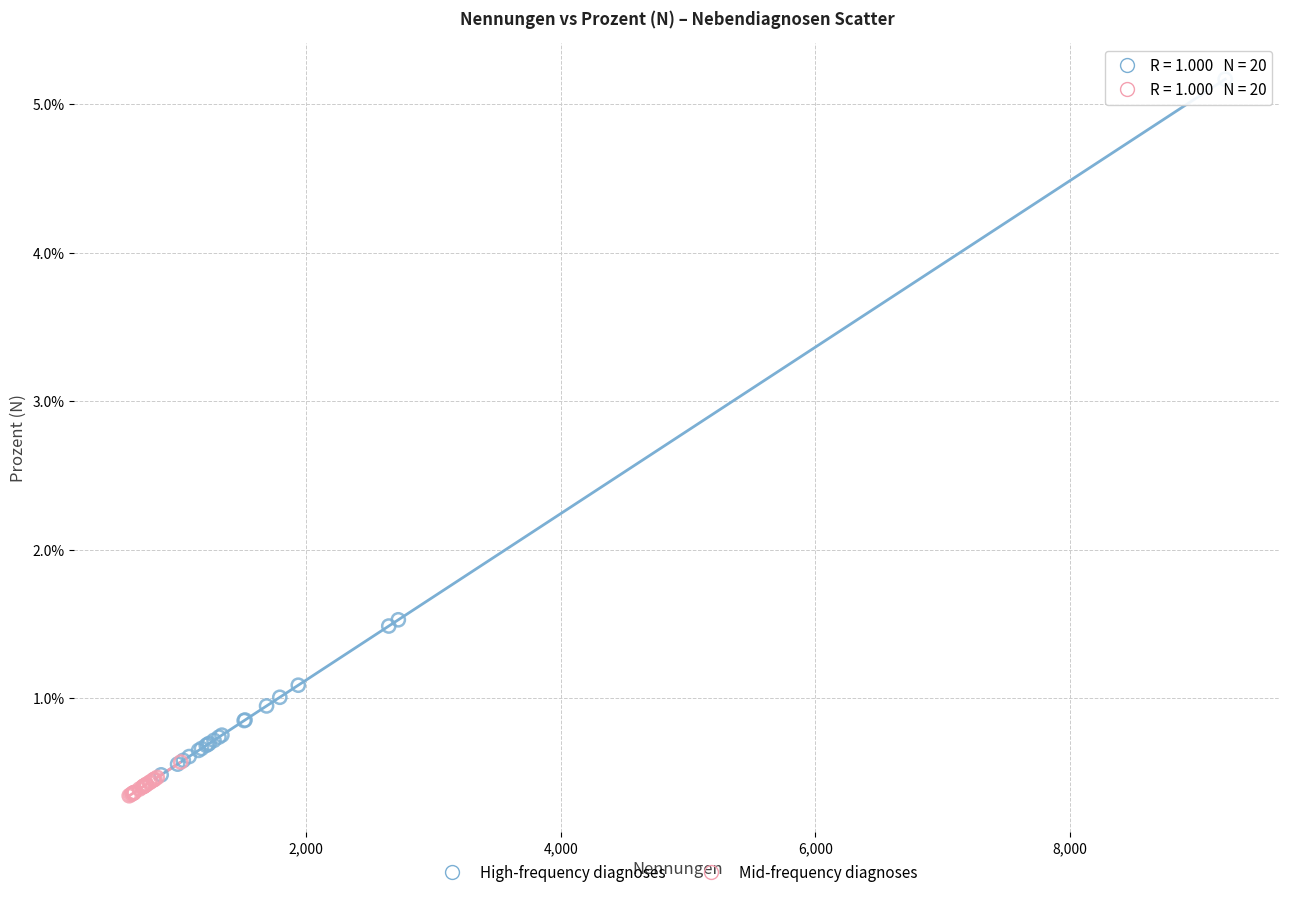

What are all the series names shown in the legend?

High-frequency diagnoses, Mid-frequency diagnoses